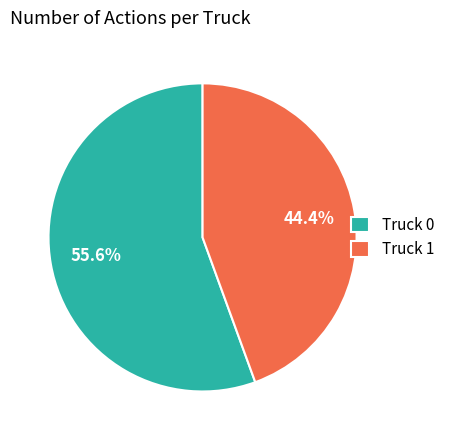

To the nearest percent, what is the combined percentage of Truck 0 and Truck 1?

100%